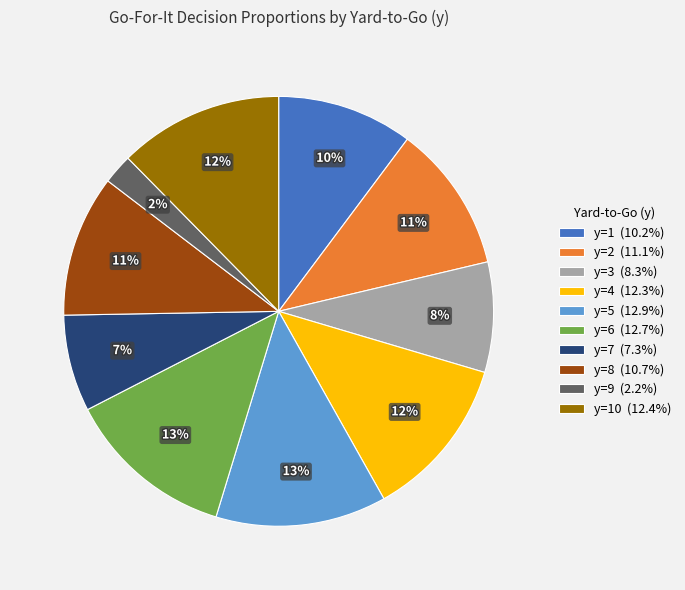

Do y=5 (12.9%) and y=2 (11.1%) together represent more than half of the pie?

No